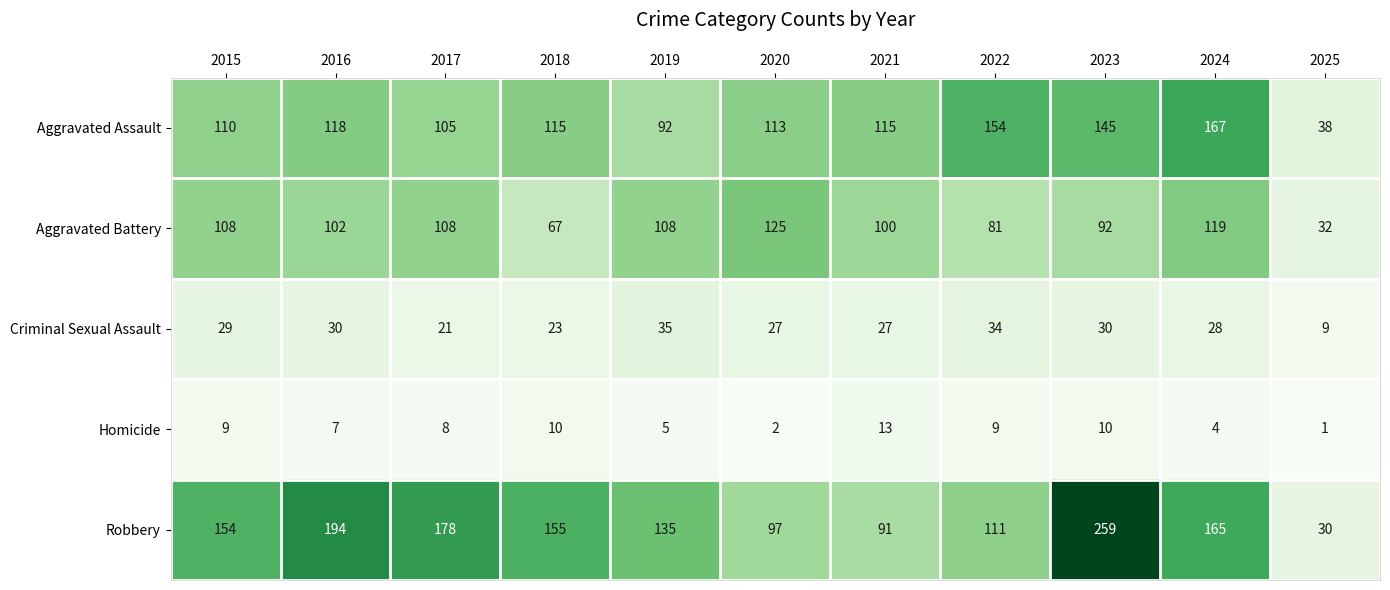

What is the total value across all series at 2022?

389